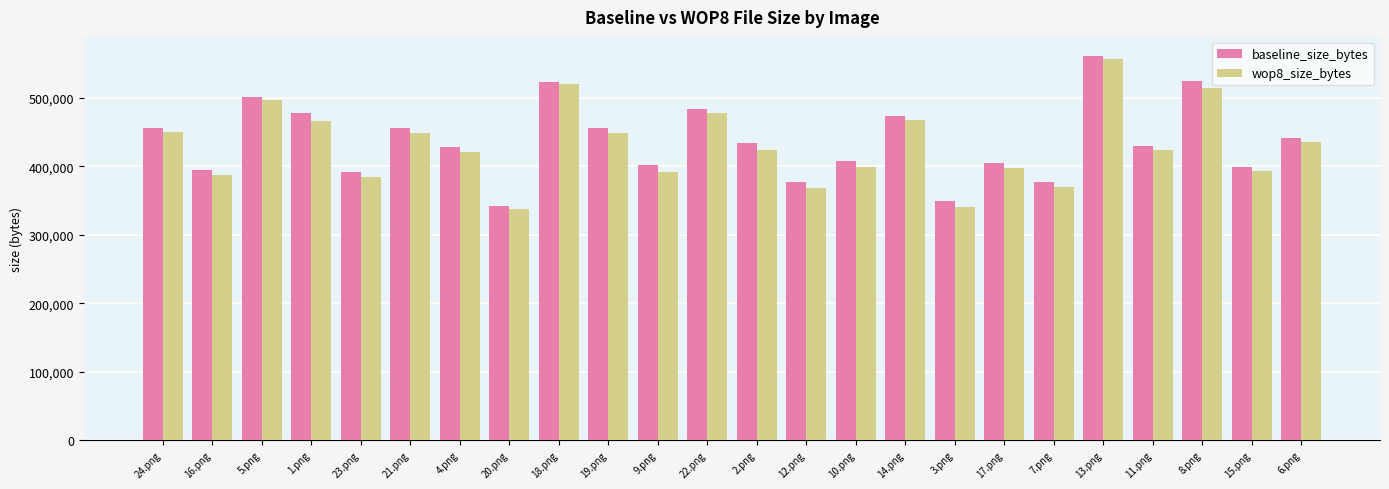

What is the difference between the wop8_size_bytes values at 17.png and 23.png?

13449